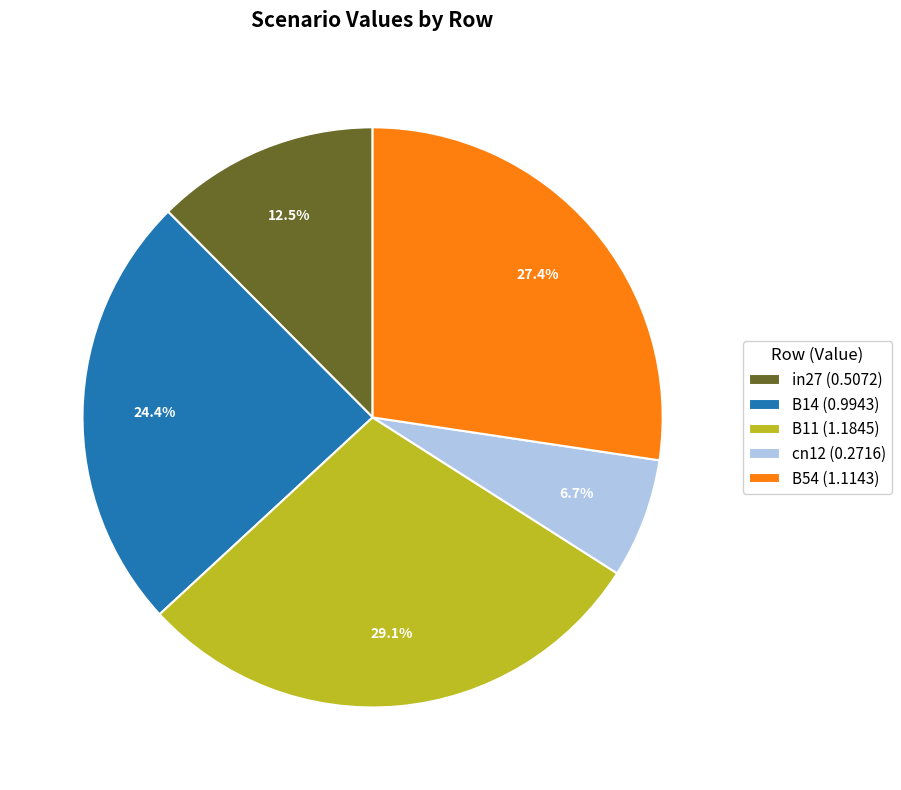

Do cn12 and B14 together represent more than half of the pie?

No